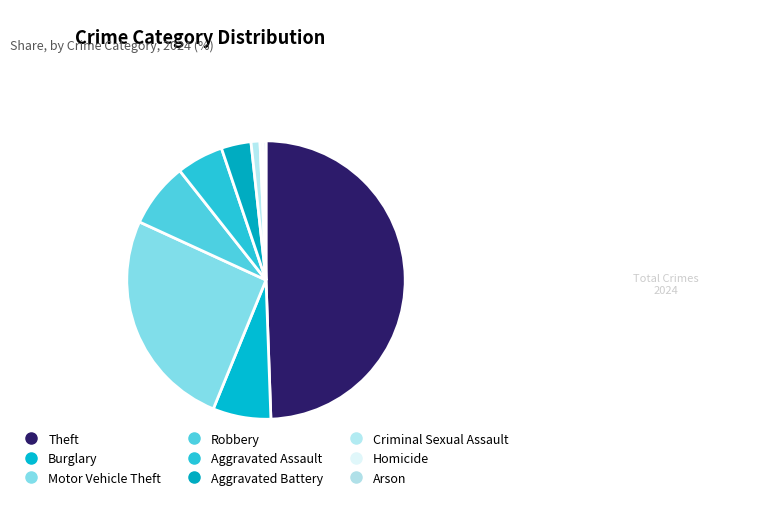

Count the number of slices in the pie.

9